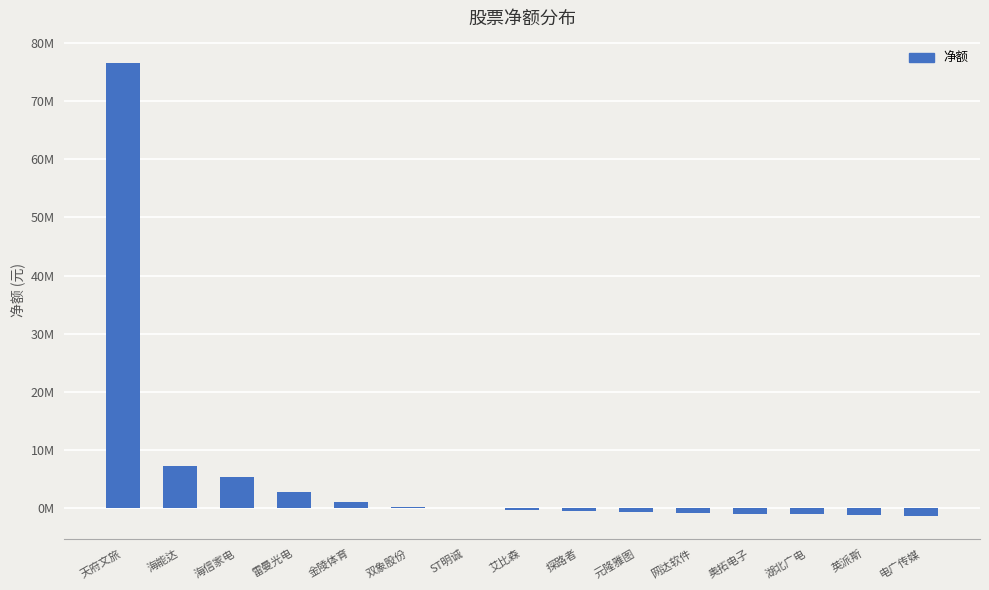

The value at ST明诚 is 0. True or false?

True